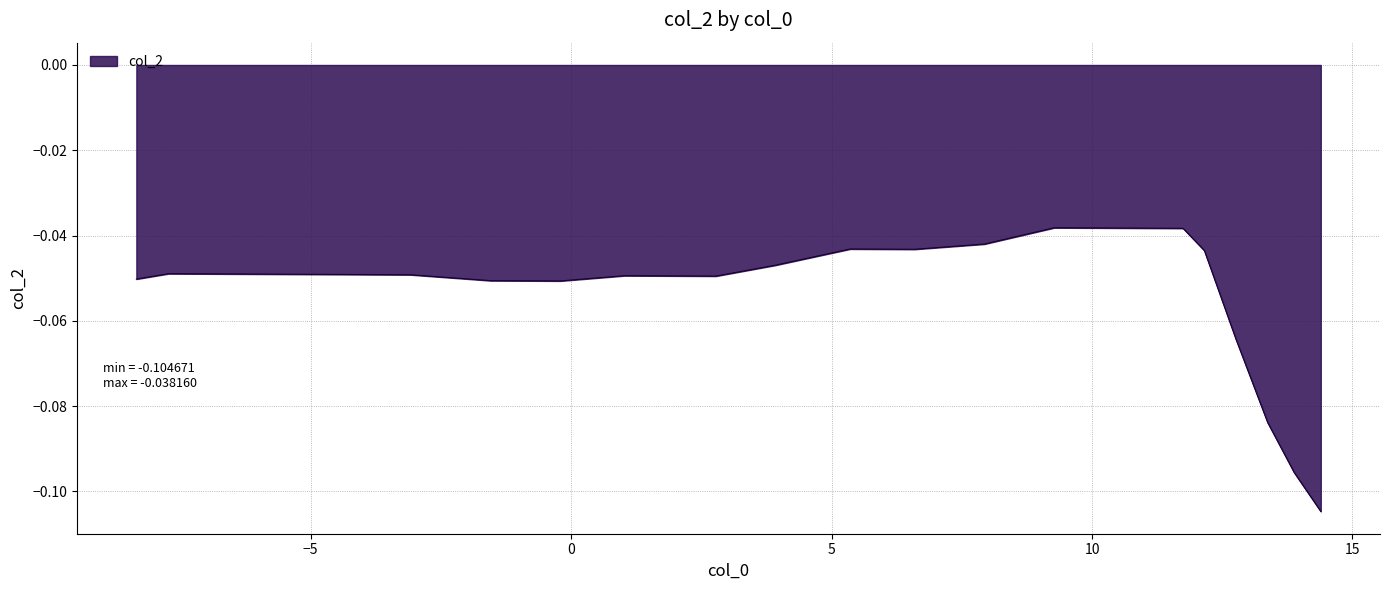

How many lines are shown in the chart?

1